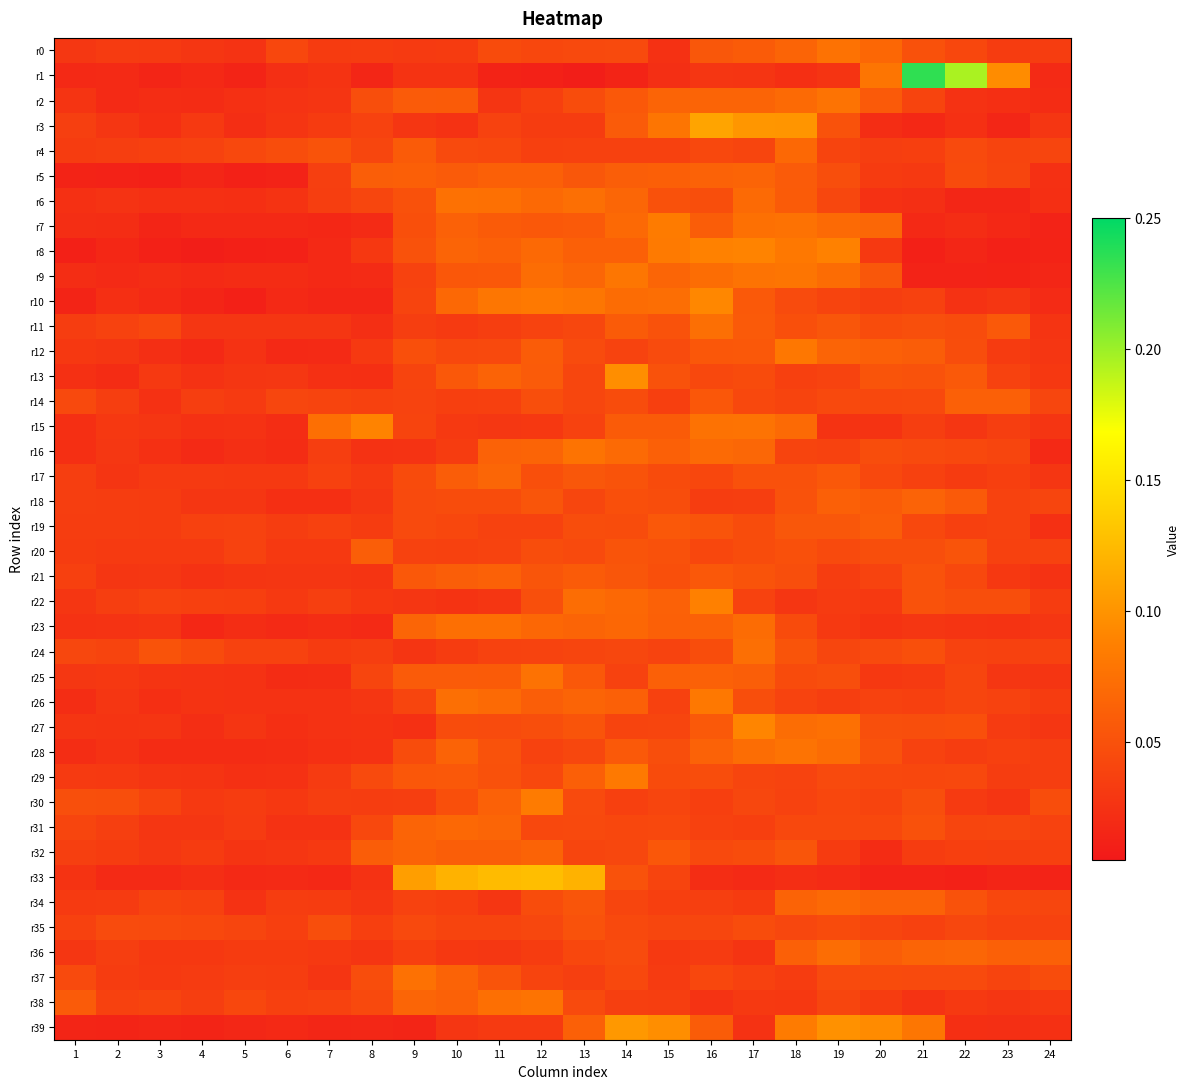

What is the maximum value shown in the chart?

0.2